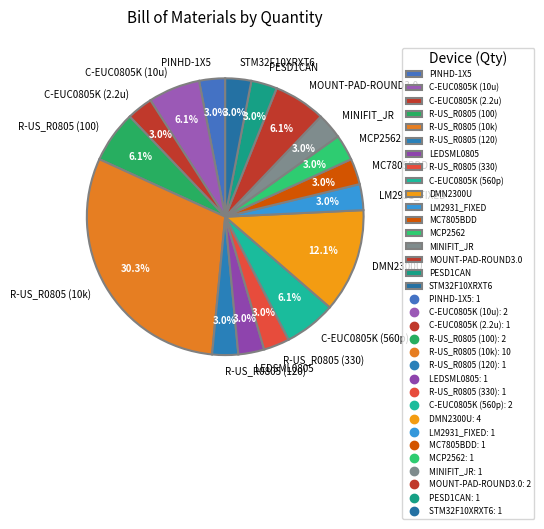

What is the largest slice in the pie chart?

R-US_R0805 (10k)